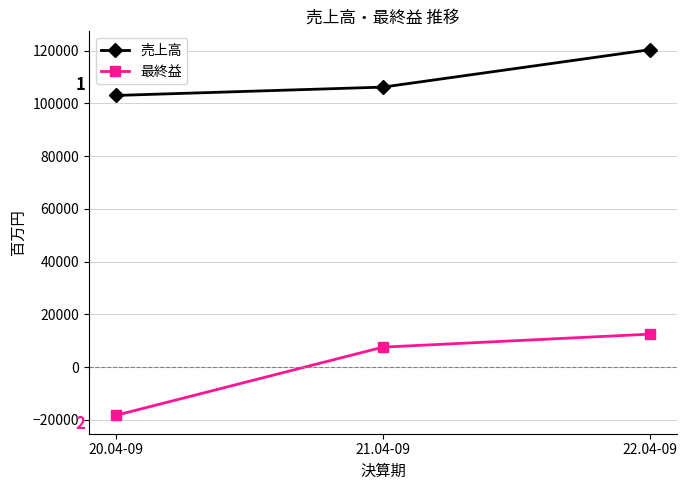

Is this an area chart (filled region under the line)?

No